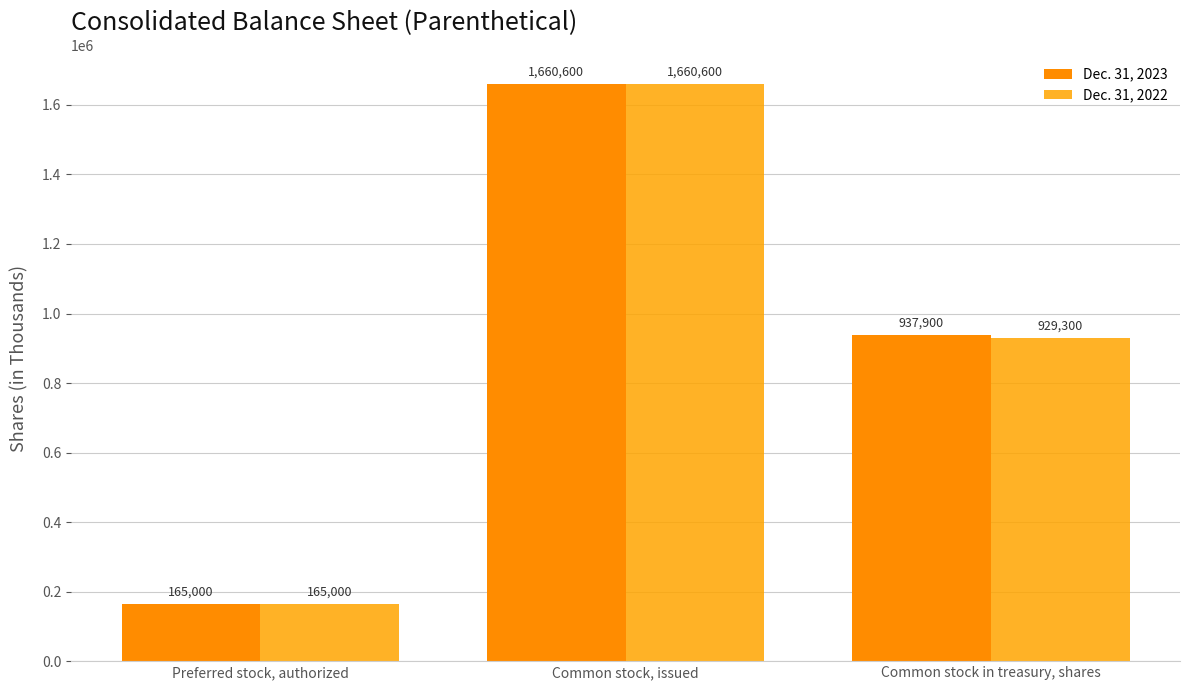

What is the label of the 1st bar from the left?

Preferred stock, authorized